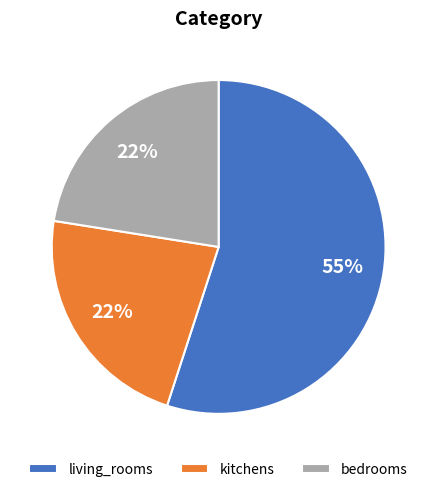

Which category accounts for the majority?

living_rooms